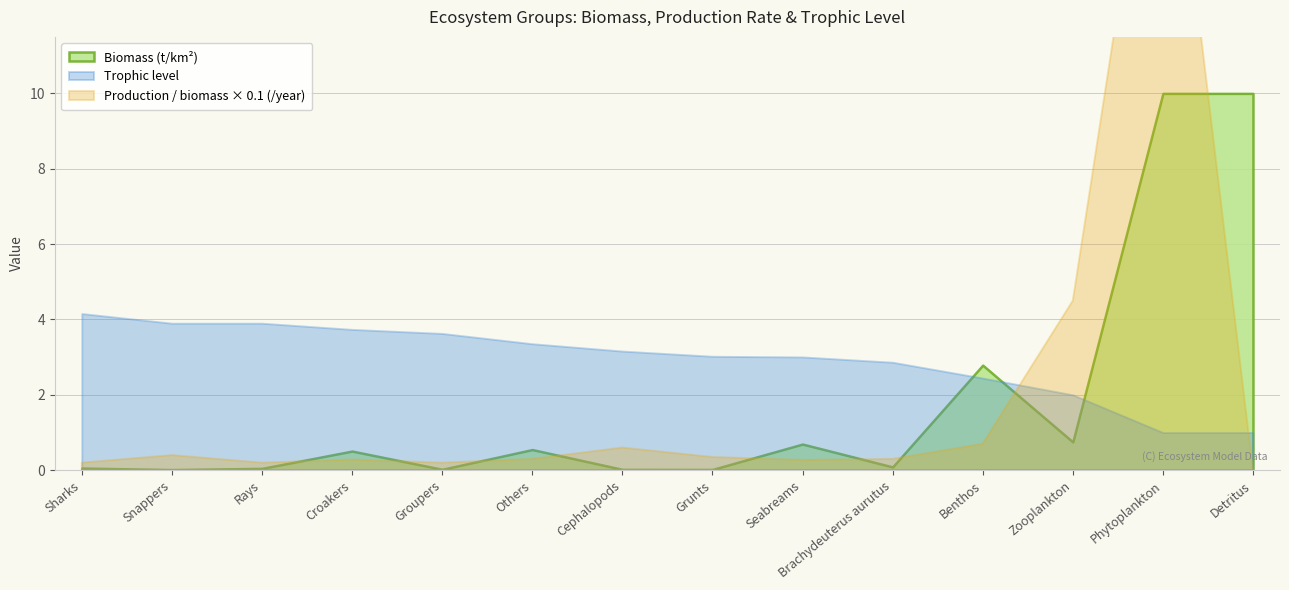

True or false: Biomass (t/km2) has a value of 0.0 at Grunts.

True